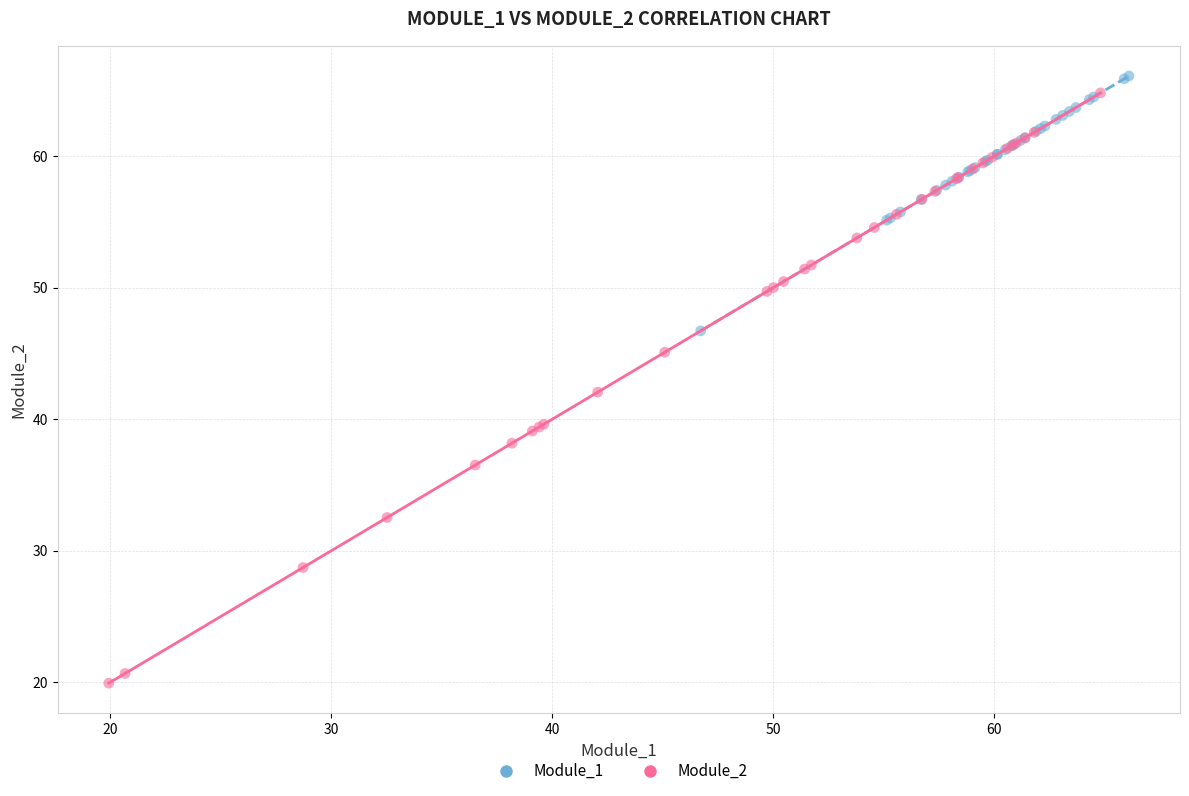

Which series has the widest spread of Y values?

Module_2